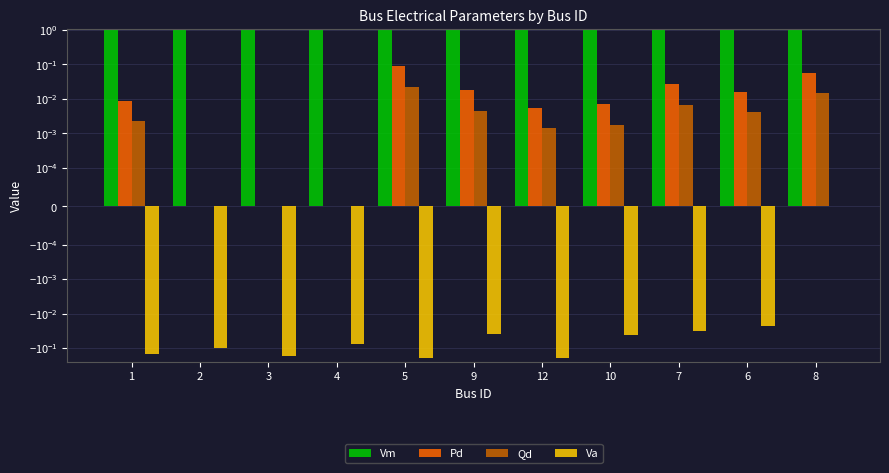

What is the difference between the highest and lowest values at 4?

1.1